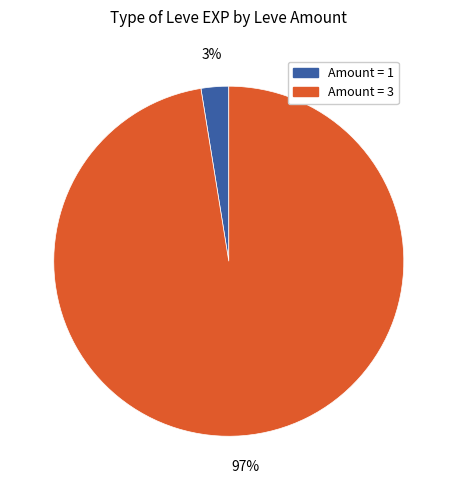

To the nearest percent, what is the average slice percentage?

50%